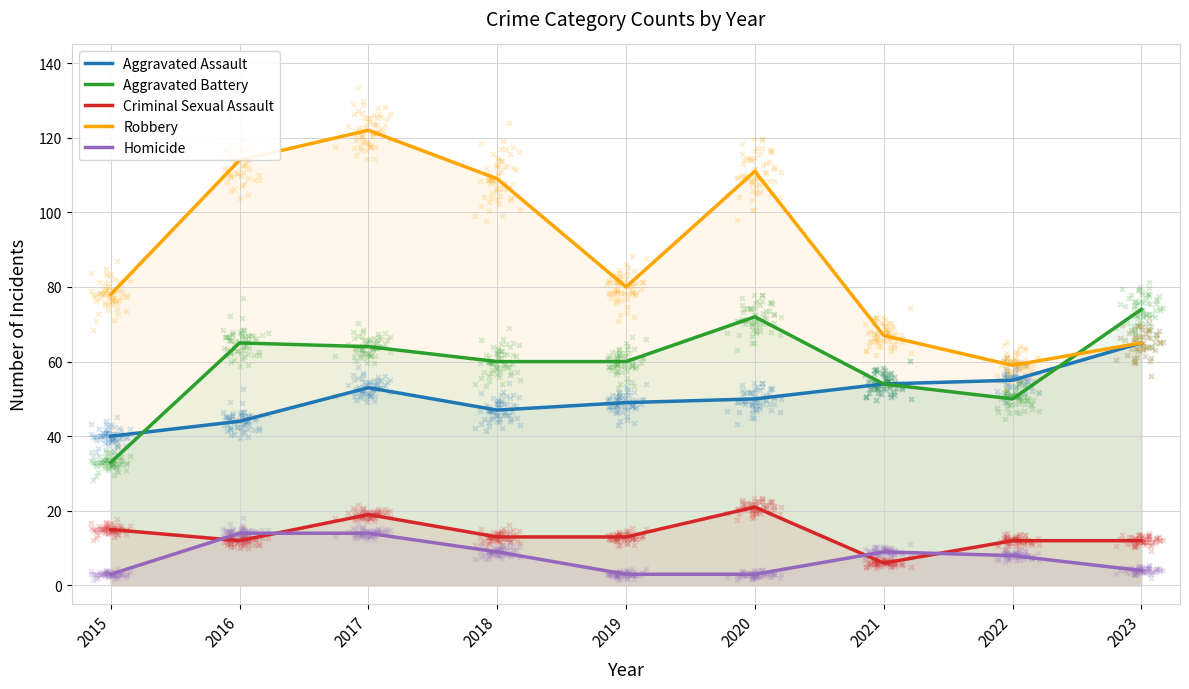

What is the total value across all series at 2017?

272